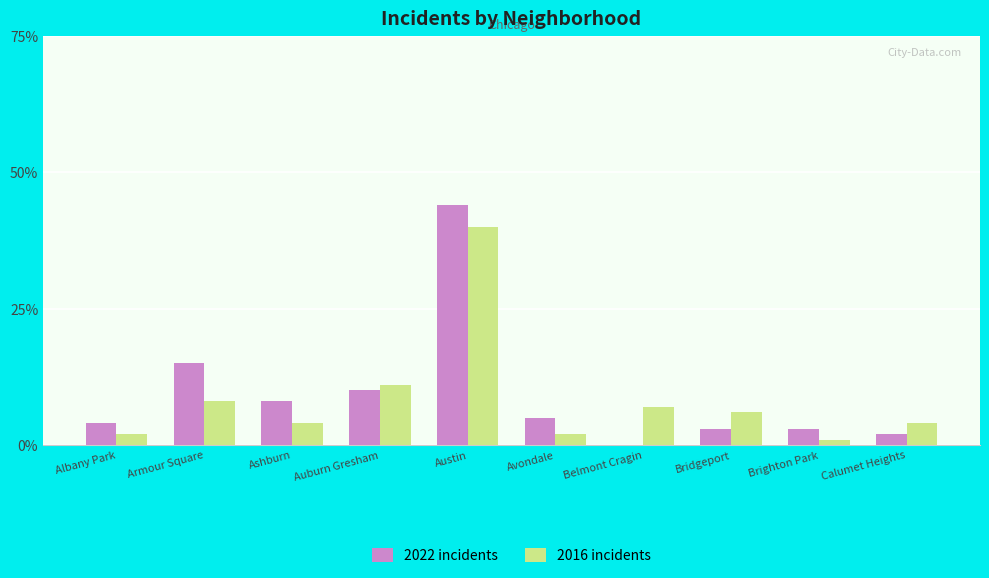

Which series changed the most between Albany Park and Auburn Gresham?

2016 incidents